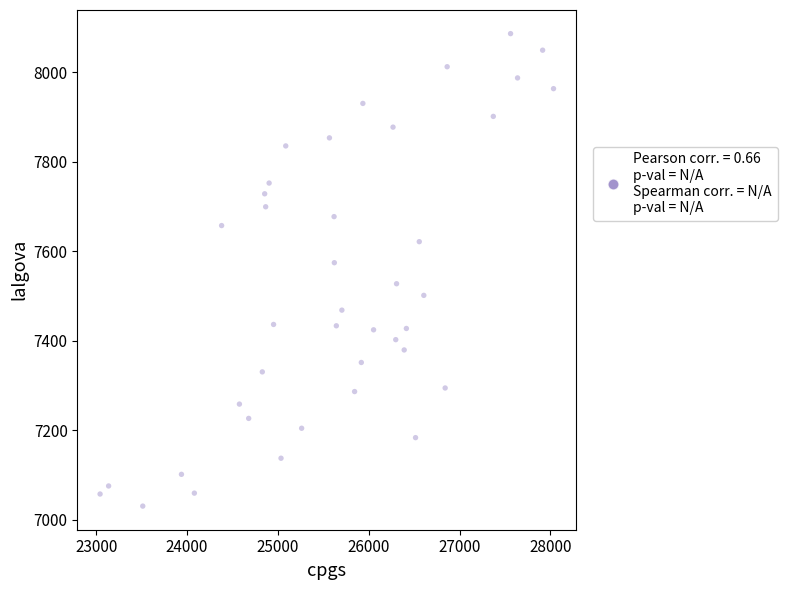

What Y value in the scatter plot is closest to 7558?

7574